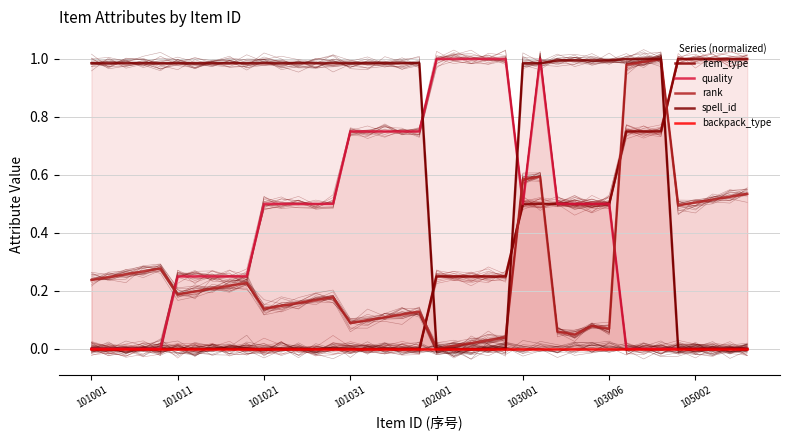

True or false: quality and backpack_type cross at least once.

False